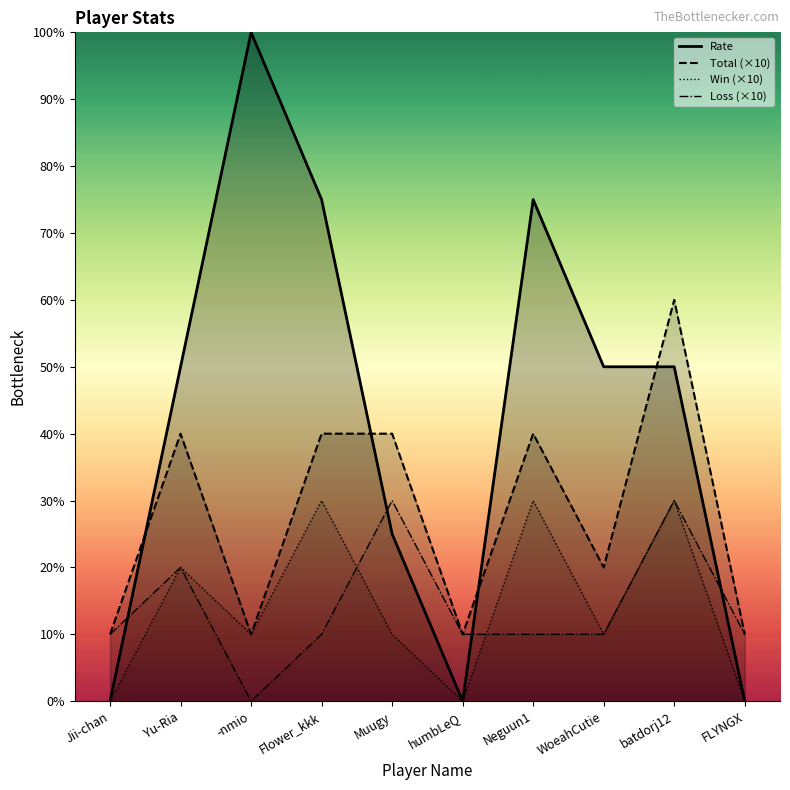

What is the greatest value displayed?

100